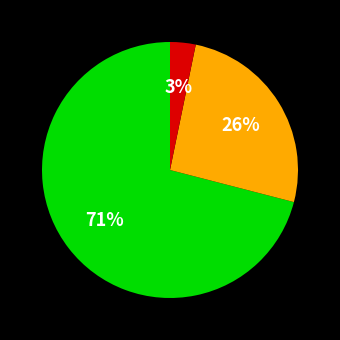

To the nearest percent, what is the average slice percentage?

33%